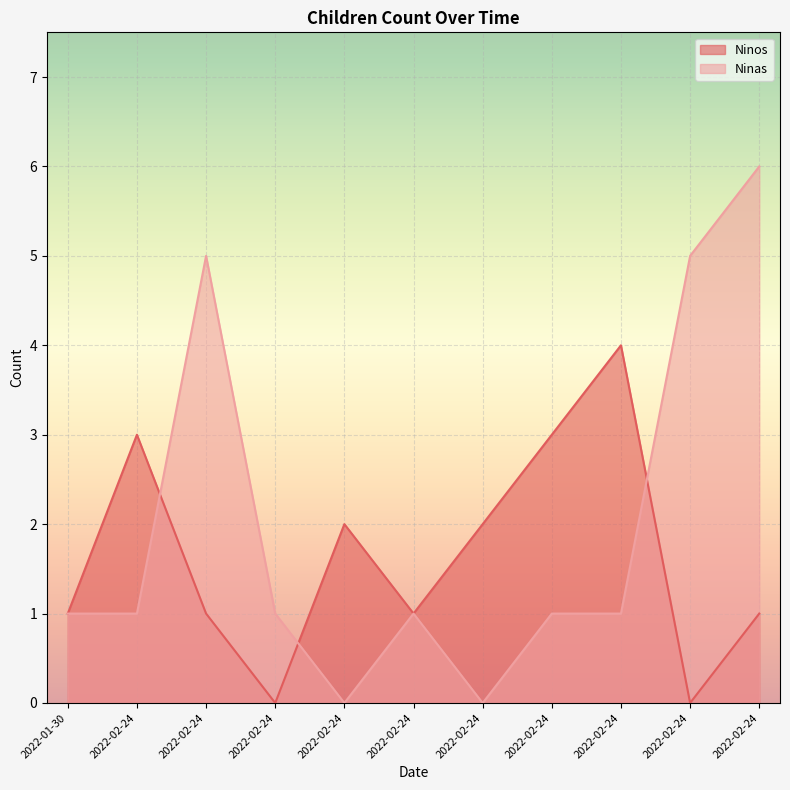

How many intersections are there between Ninas and Ninos?

3